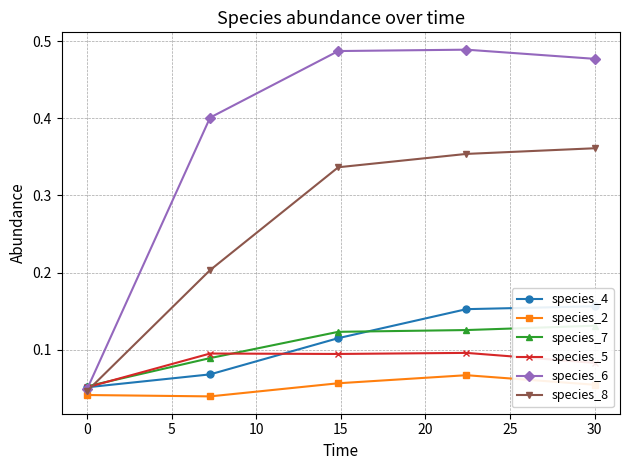

Is it true that species_5 equals 0.0 at 0?

False